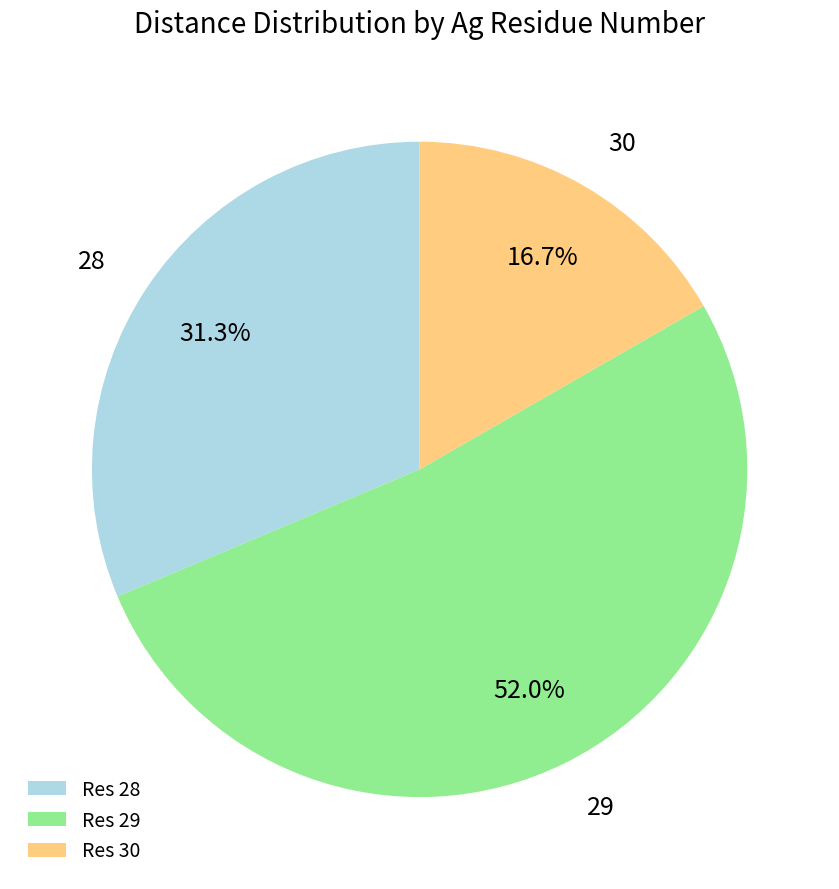

What percentage is the 28 slice, to the nearest percent?

31%